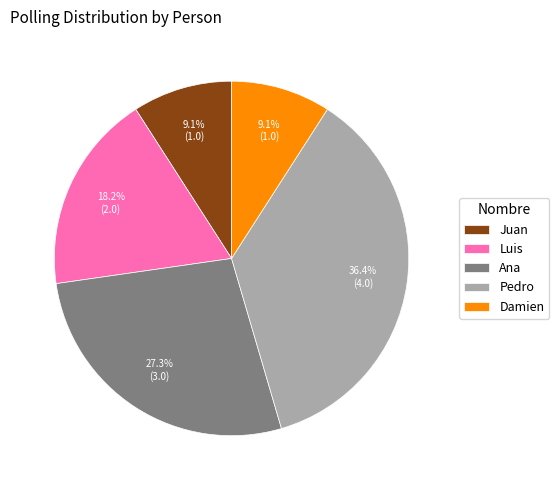

How many segments does this pie chart have?

5